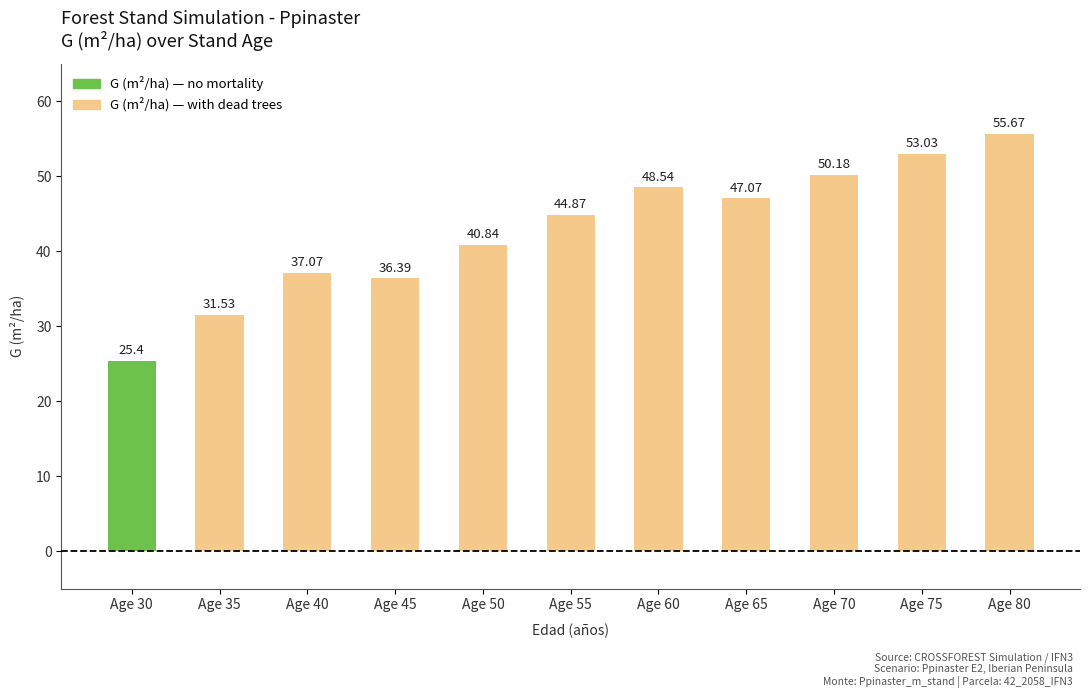

How many distinct data groups are displayed?

1